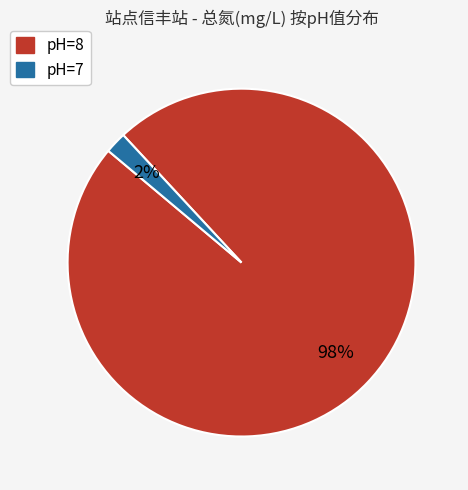

Is there any slice that represents more than half of the pie?

Yes